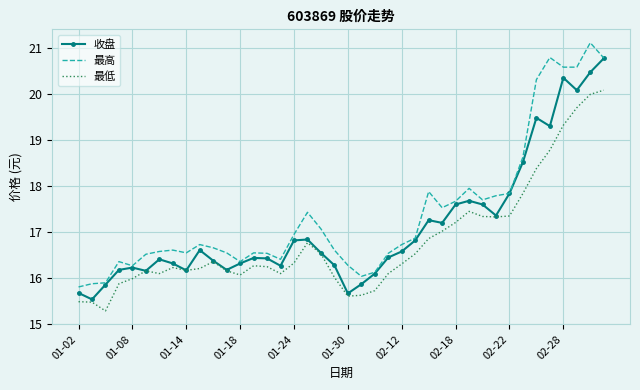

What is the maximum value for 最高?

21.1